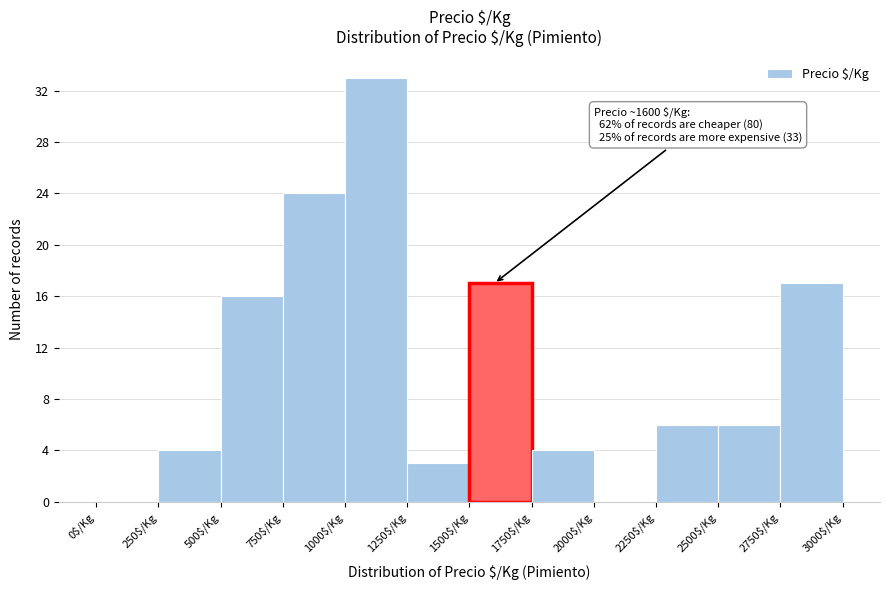

Over which range of the x-axis is the bar tallest?

1000 to 1250